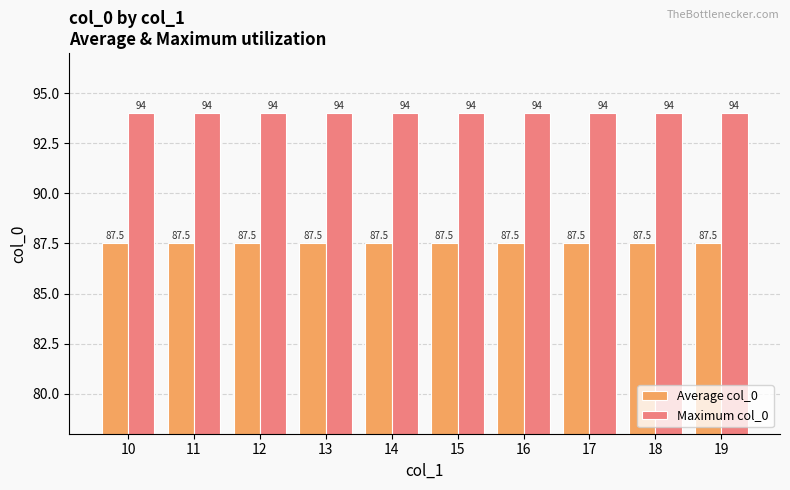

What is the minimum value shown in the chart?

87.5